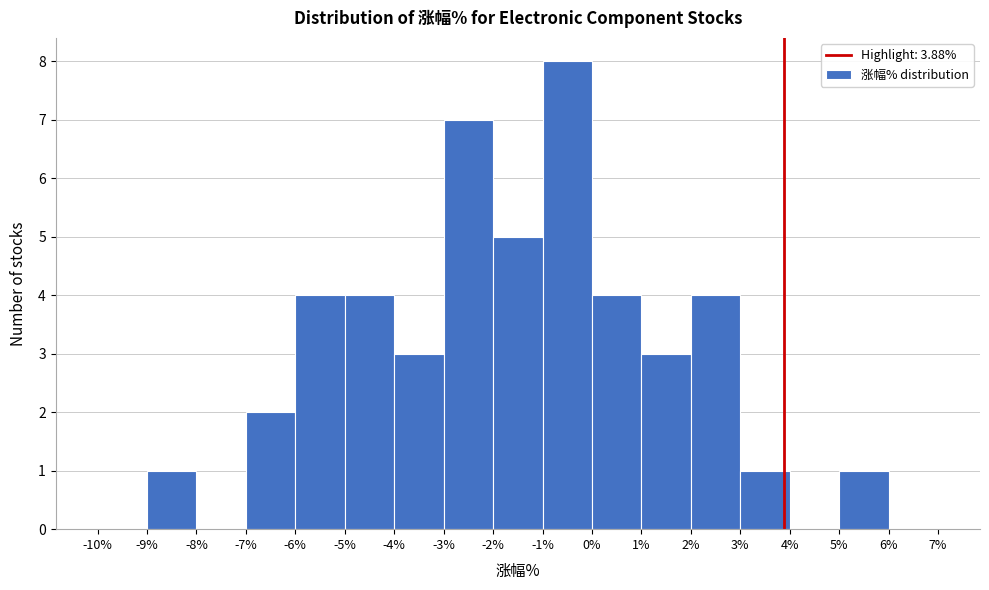

Over which range of the x-axis is the bar tallest?

-1% to 0%